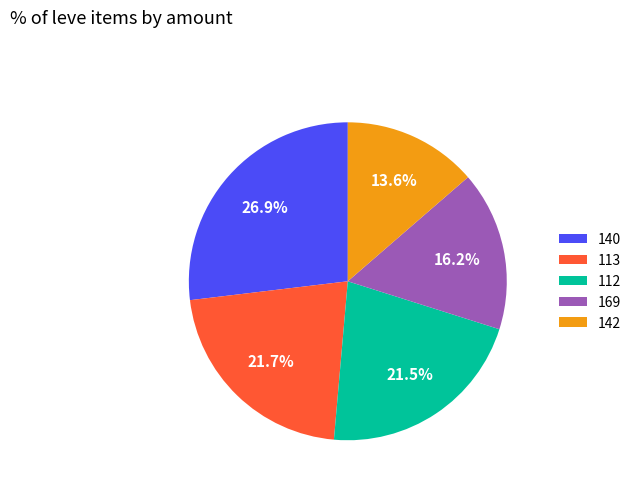

Between 169 and 112, which is larger?

112